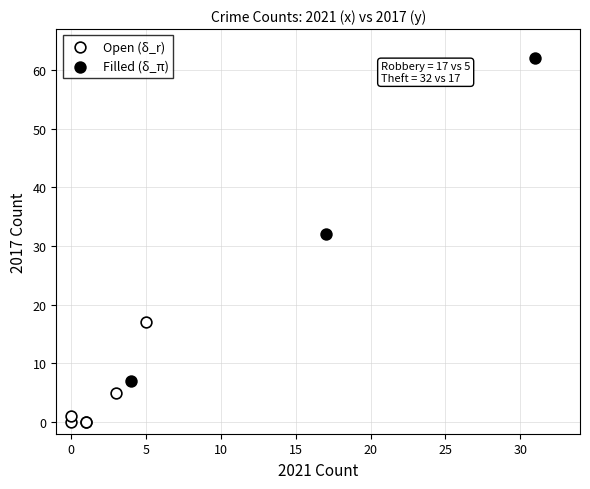

Which series reaches the maximum Y coordinate?

Filled (δ_π)